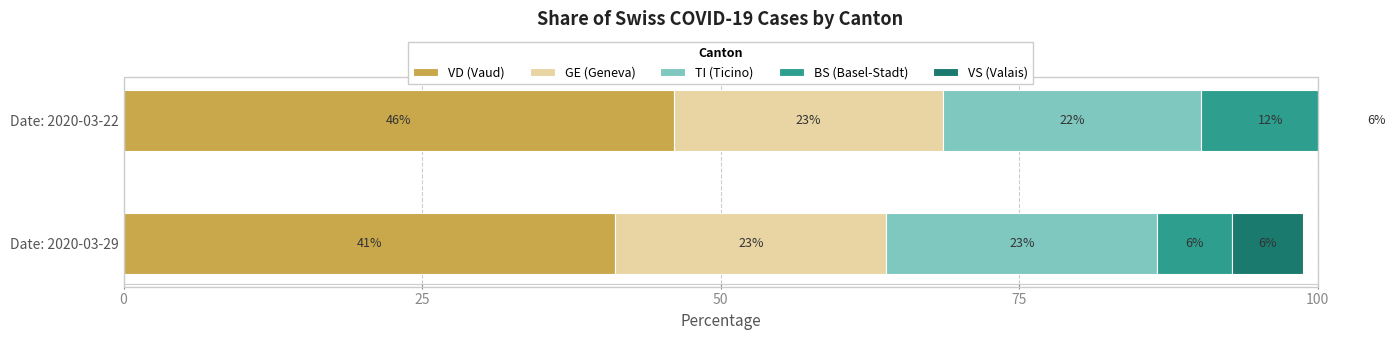

Which series has the widest spread of values?

BS (Basel-Stadt)